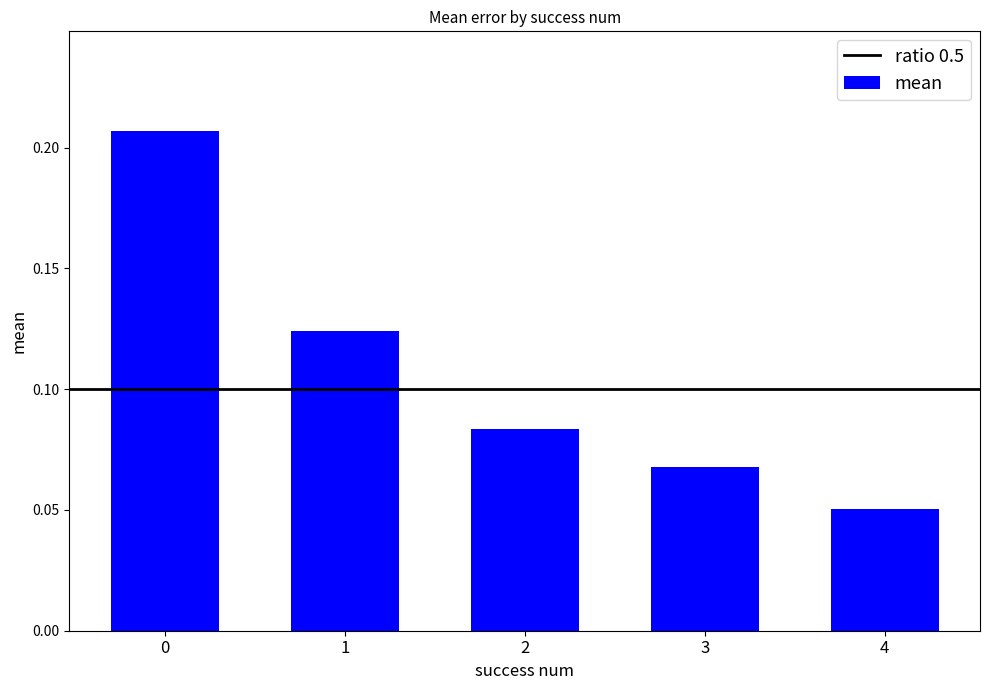

Which has a higher value, 4 or 2?

2